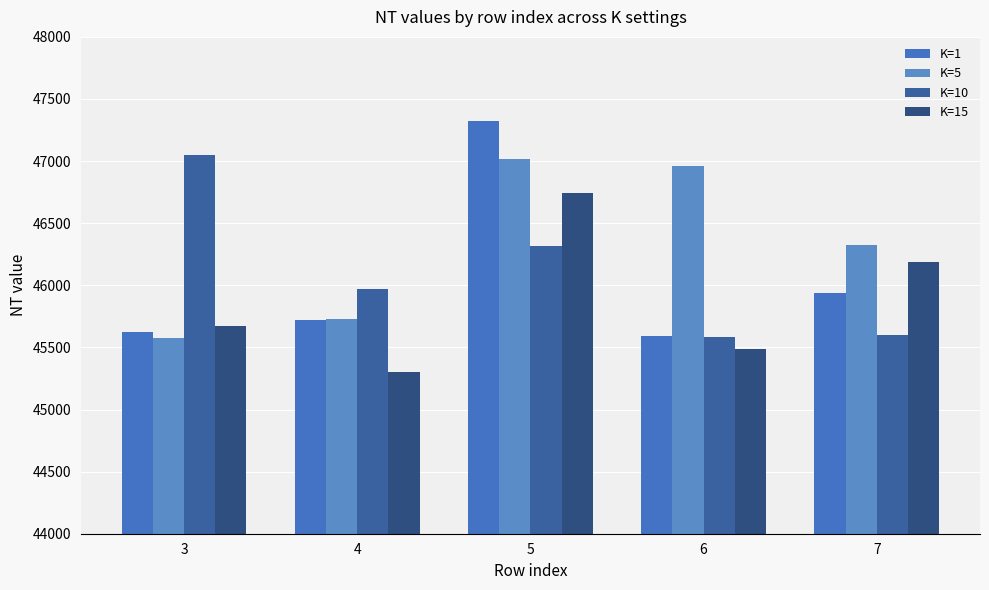

Reading left to right, list all the values displayed in this chart.

K=1: 45628	45717	47319	45595	45942
K=5: 45574	45726	47017	46958	46326
K=10: 47052	45969	46317	45587	45596
K=15: 45672	45302	46746	45487	46189